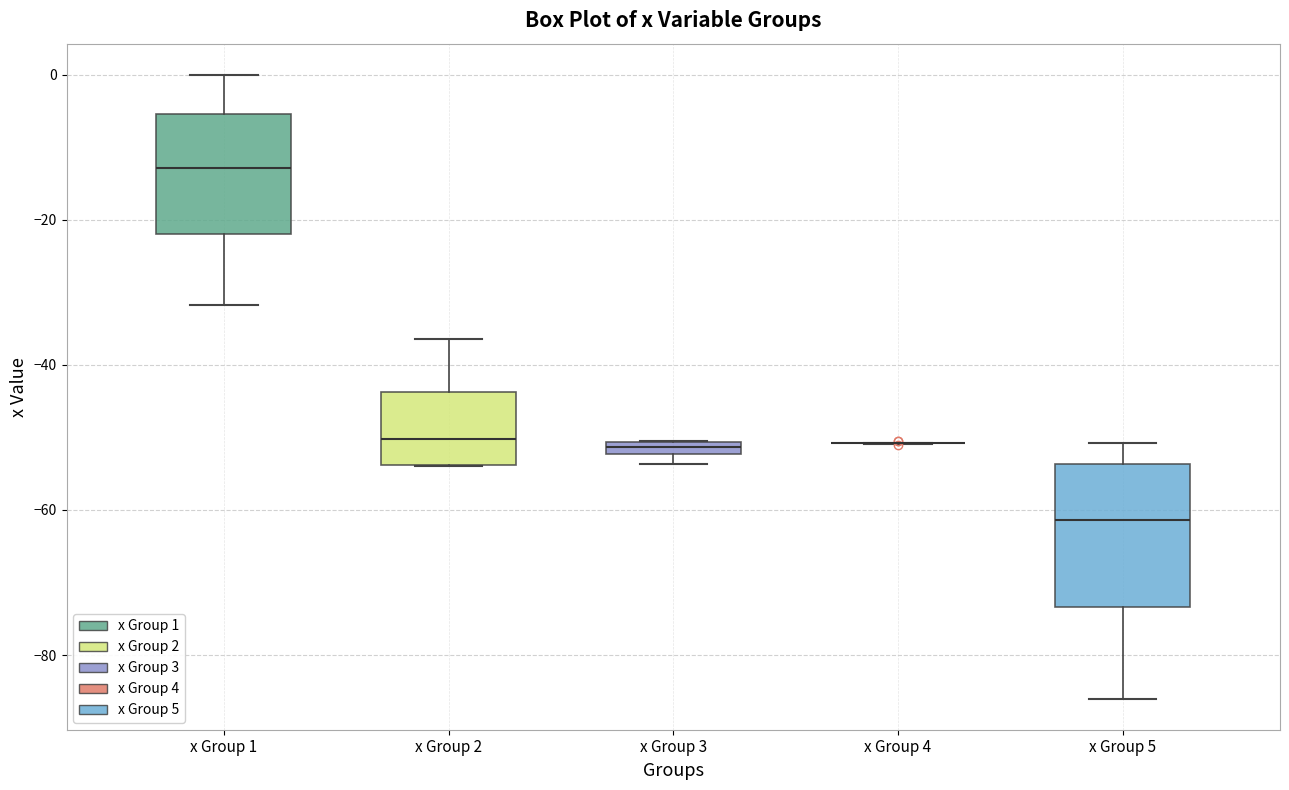

Which box is the tallest, from its lower edge to its upper edge?

x Group 5